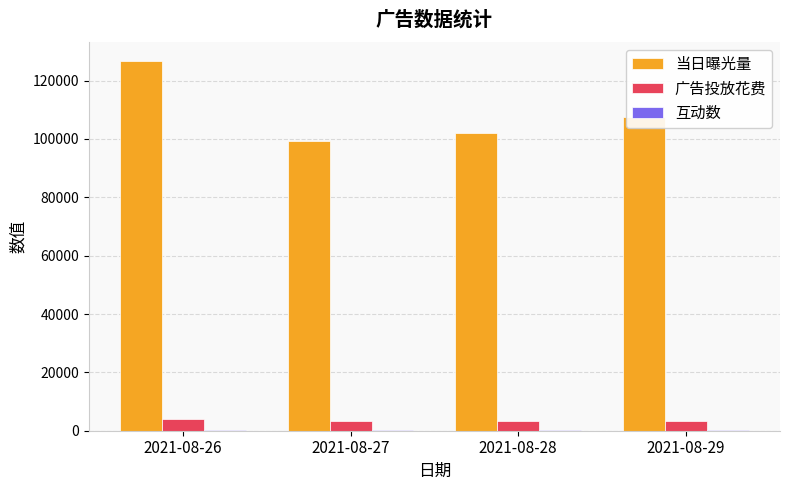

What is the total value across all series at 2021-08-28?

105470